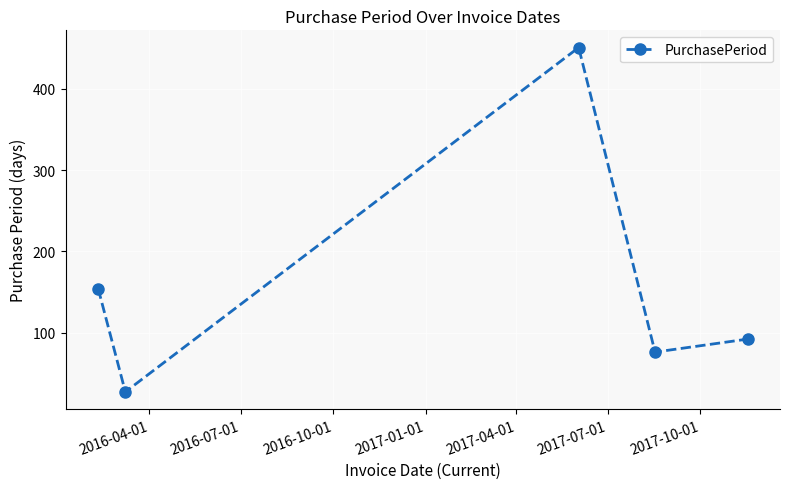

What is the maximum value shown in the chart?

451